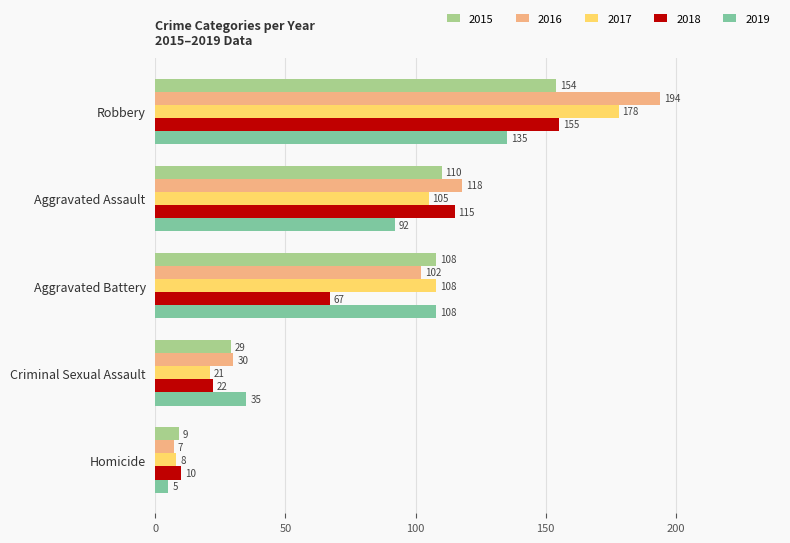

At Homicide, list the series in order from smallest to largest.

2019, 2016, 2017, 2015, 2018